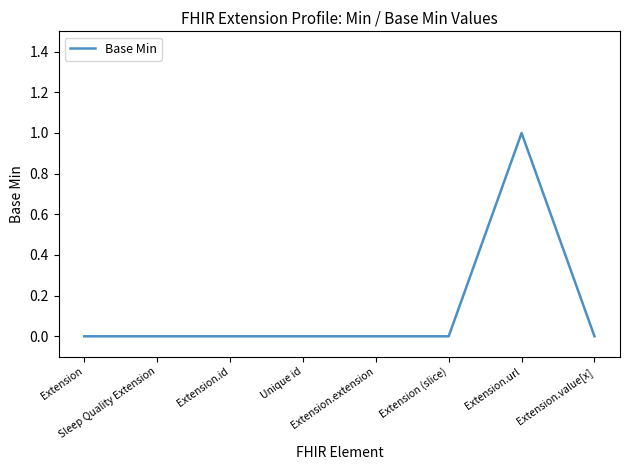

True or false: there are more than 0 points higher than both neighbors.

True